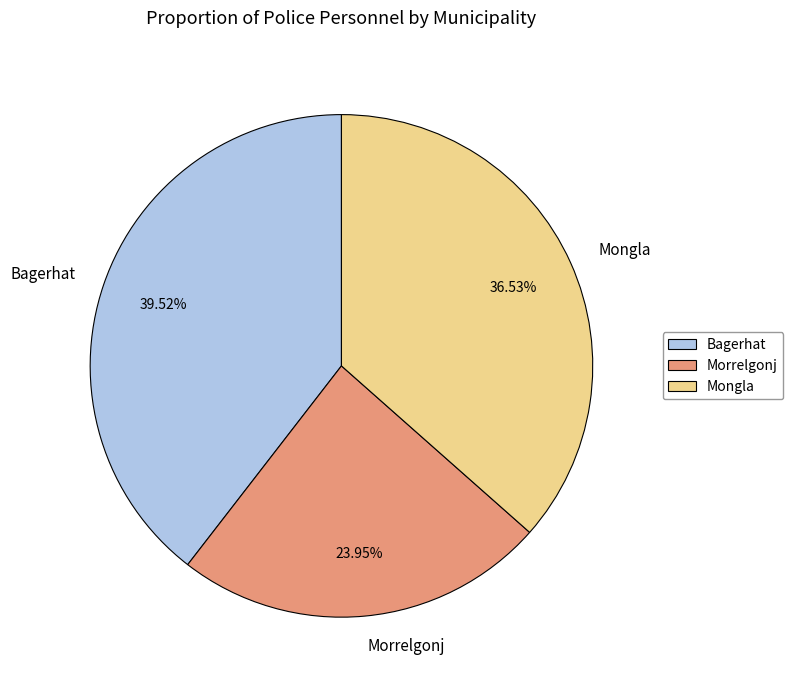

Which category has the biggest portion of the pie?

Bagerhat